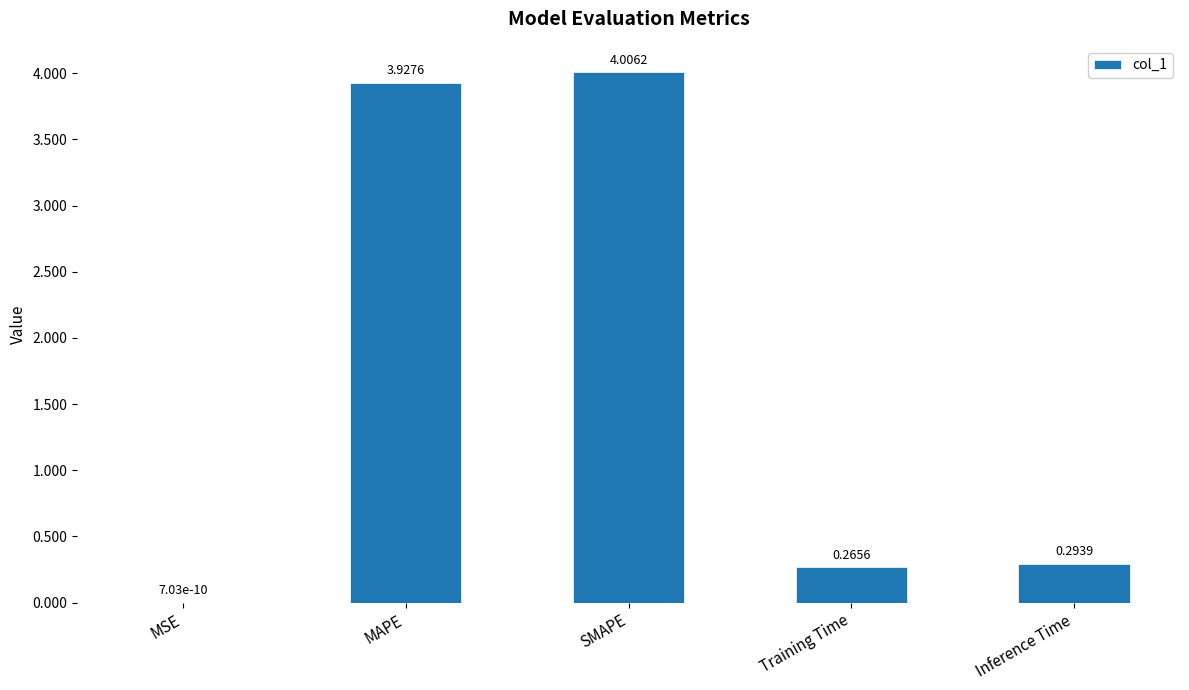

Which has a higher value, SMAPE or Training Time?

SMAPE